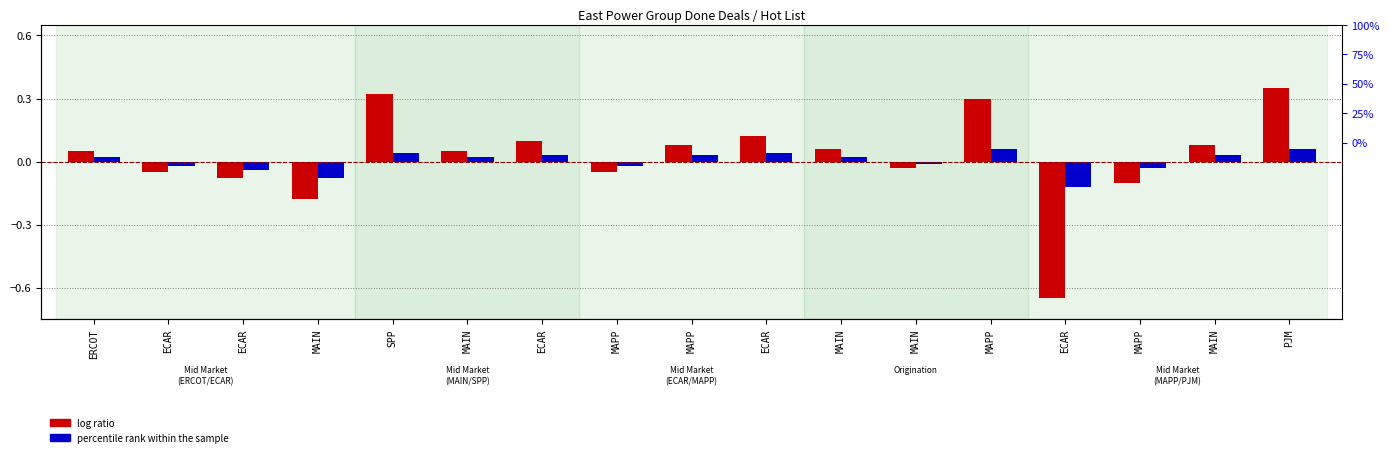

What is the label of the 5th bar from the left?

SPP